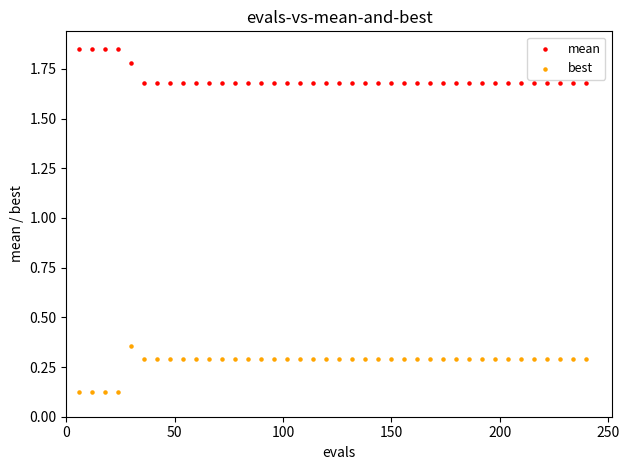

Which series contains the lowest Y value?

best